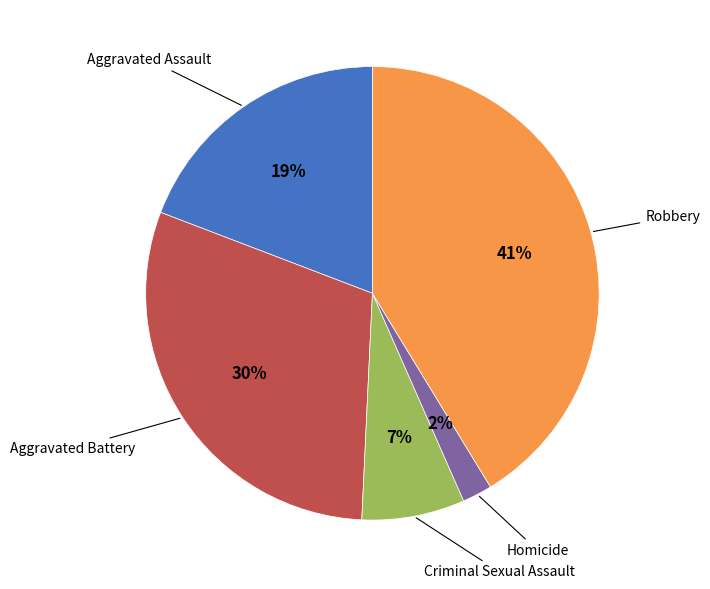

Is there a majority slice in this chart?

No